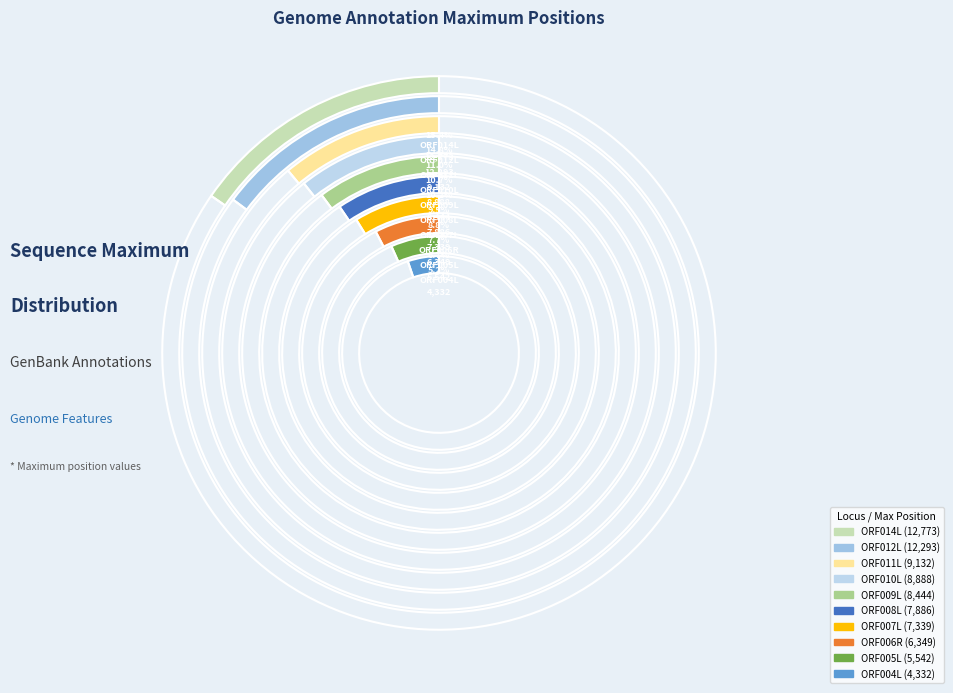

Is there any slice that represents more than half of the pie?

No